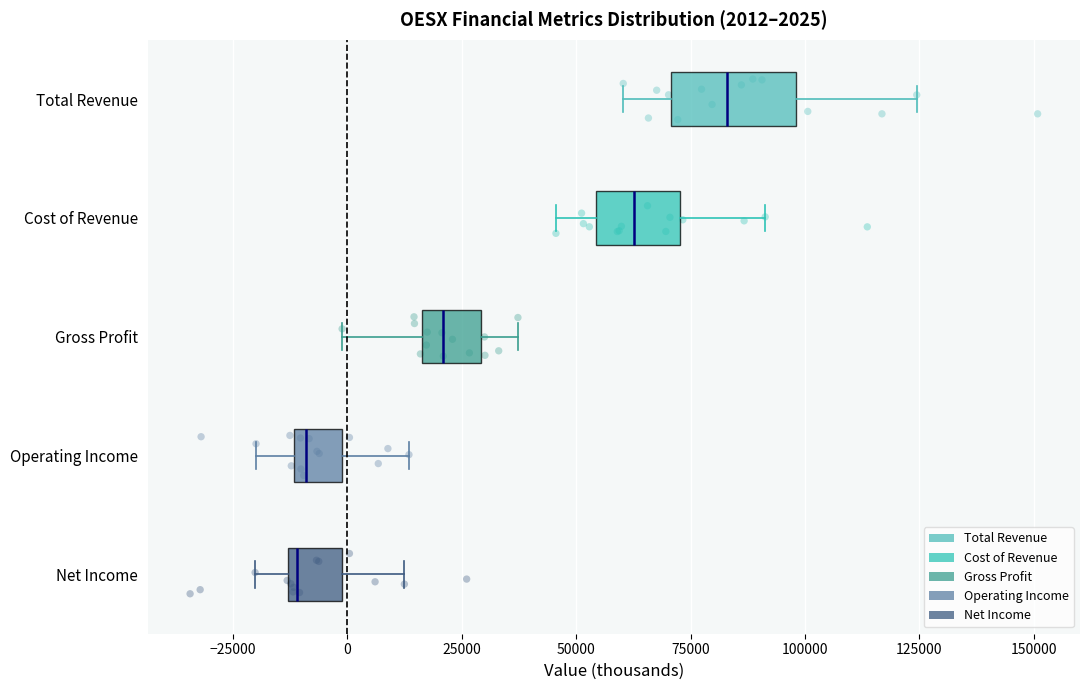

Comparing the boxes themselves (not the whiskers), which one is the widest?

Total Revenue